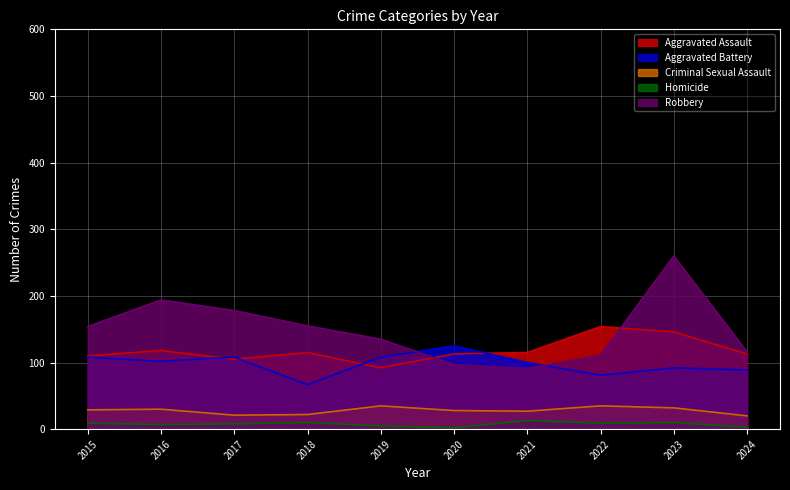

What is the total value across all series at 2019?

375